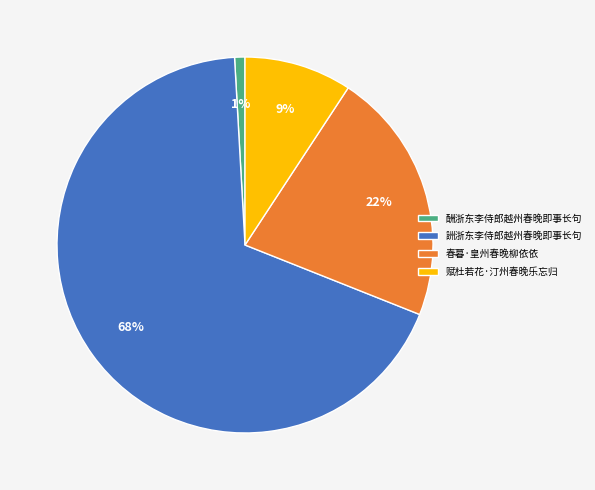

Is it true that 赋杜若花·汀州春晚乐忘归 is 4% of the pie?

False